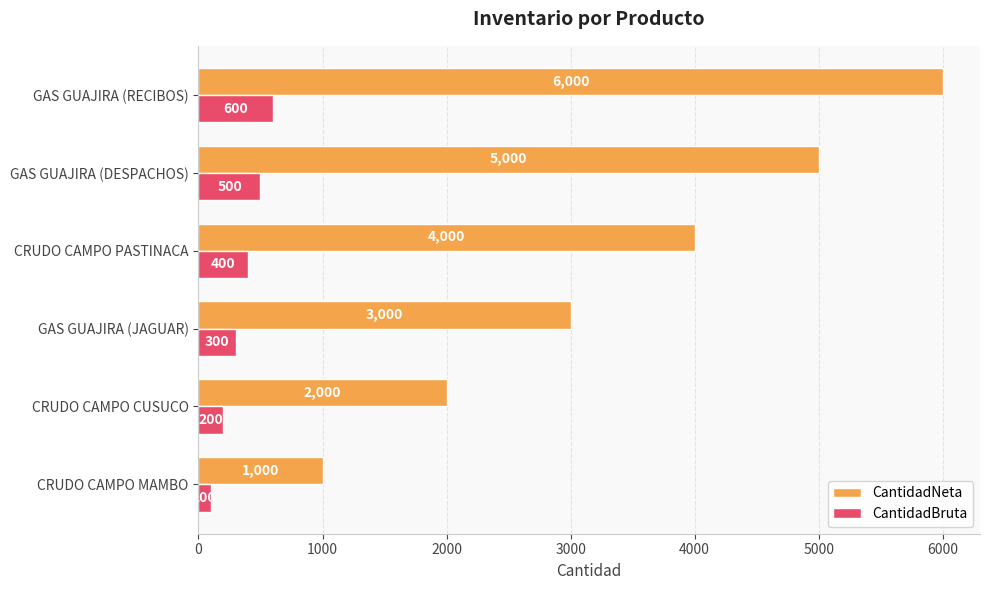

What is the difference between the maximum and minimum values in the CantidadNeta series?

5000